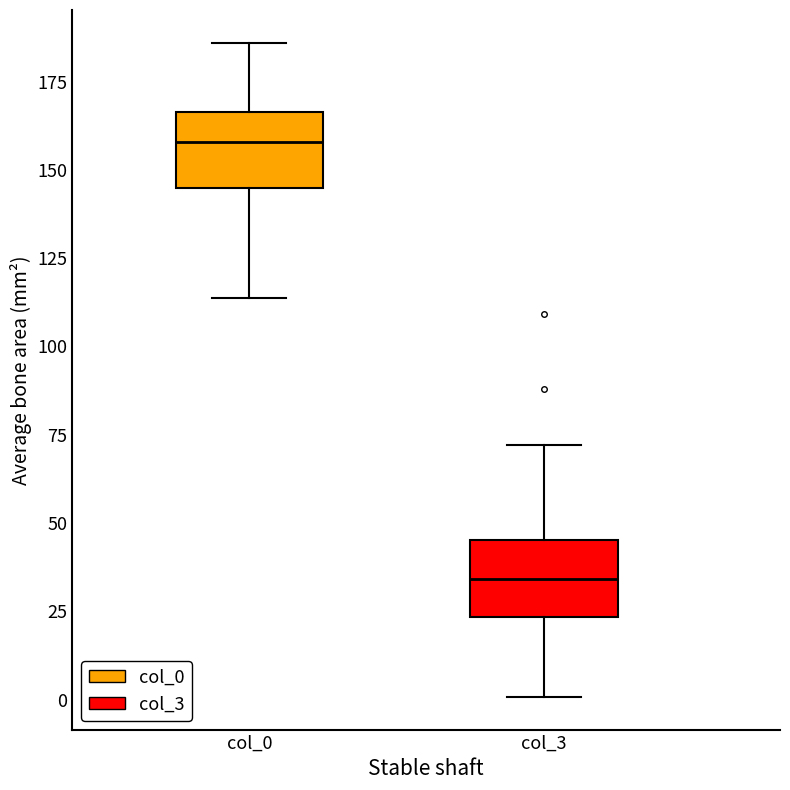

Which box has the lowest median line?

col_3